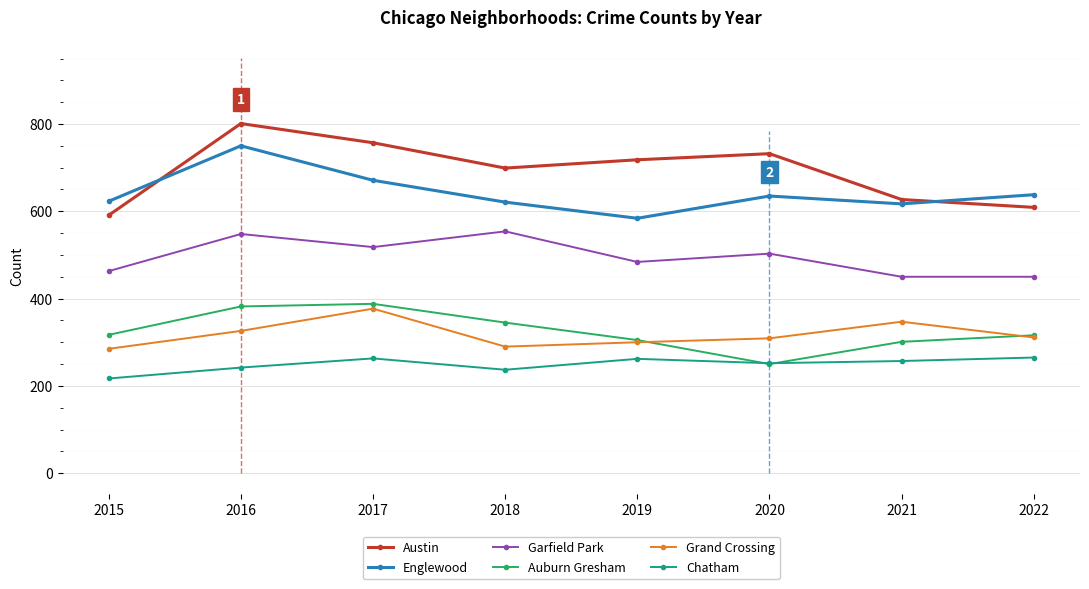

What are all the series names shown in the legend?

Austin, Englewood, Garfield Park, Auburn Gresham, Grand Crossing, Chatham